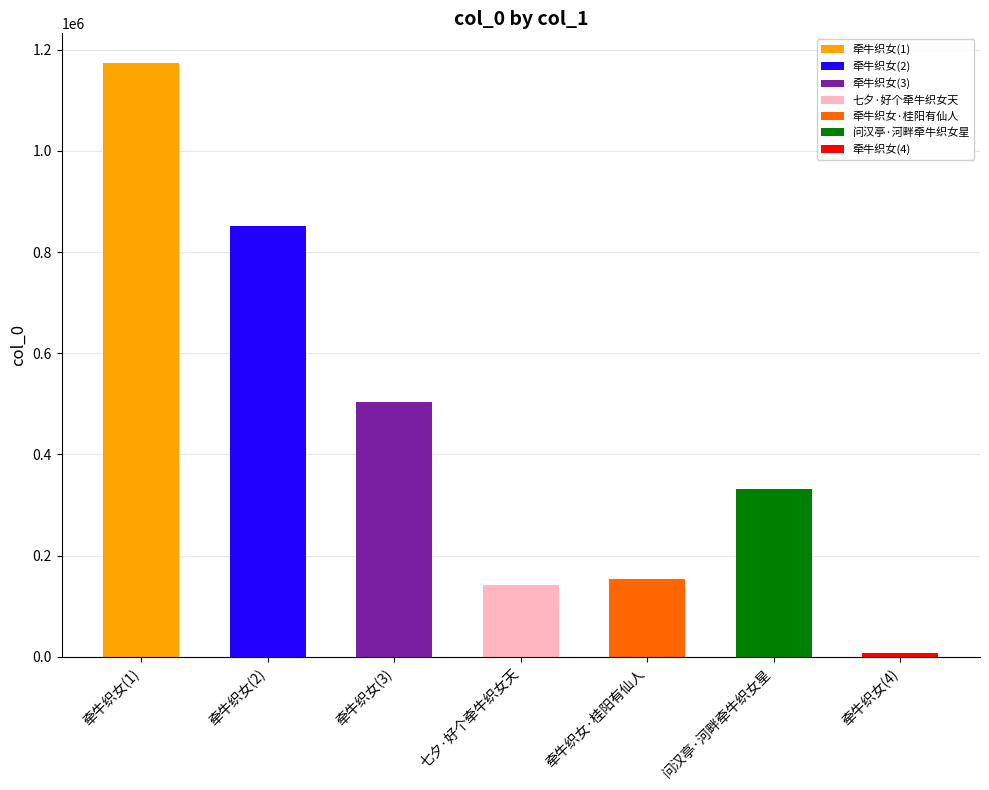

Is it true that the value at 七夕·好个牵牛织女天 is 142888?

True